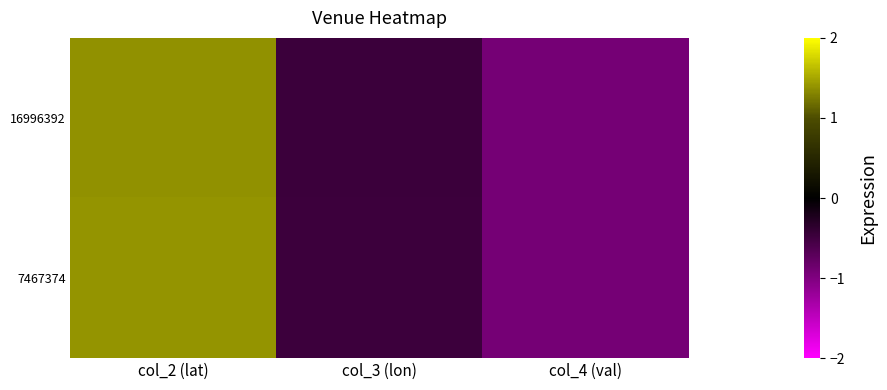

Reading left to right, transcribe all the data shown in this chart.

16996392: col_2 (lat)=1.4	col_3 (lon)=-0.5	col_4 (val)=-0.9
7467374: col_2 (lat)=1.4	col_3 (lon)=-0.5	col_4 (val)=-0.9